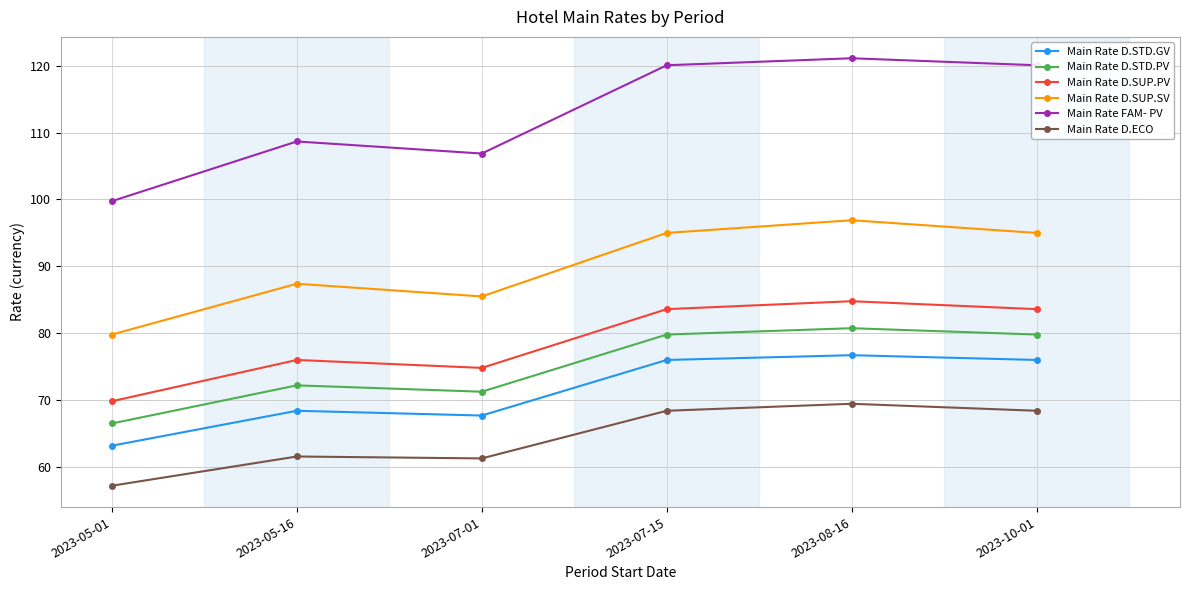

Is it true that Main Rate D.ECO equals 16.3 at 2023-07-01?

False